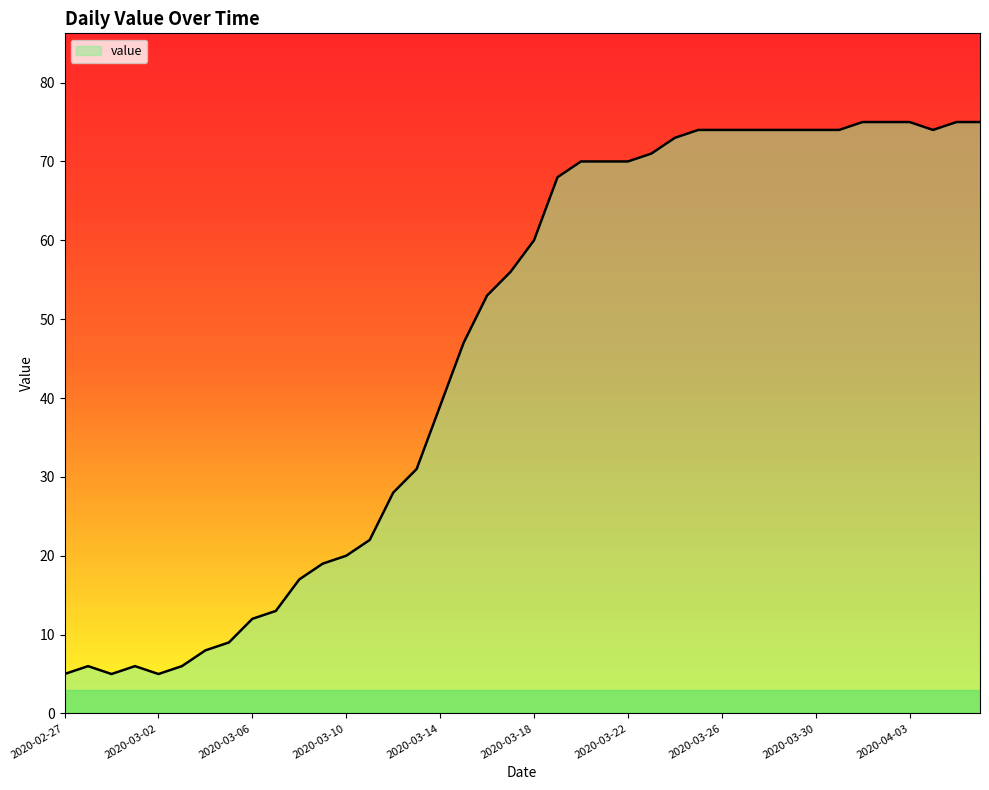

What is the smallest value displayed?

5